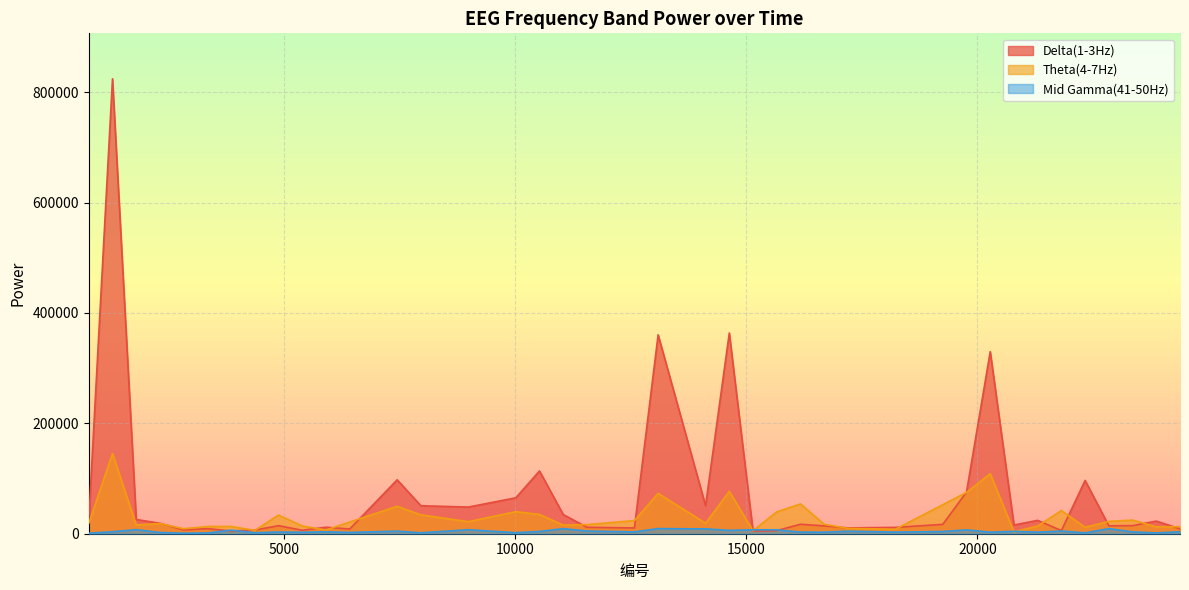

True or false: Mid Gamma(41-50Hz) has a value of 3333 at 23357.

True